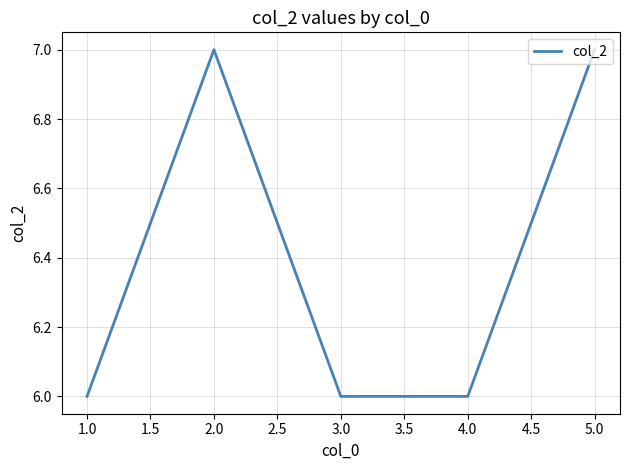

What is the smallest value displayed?

6